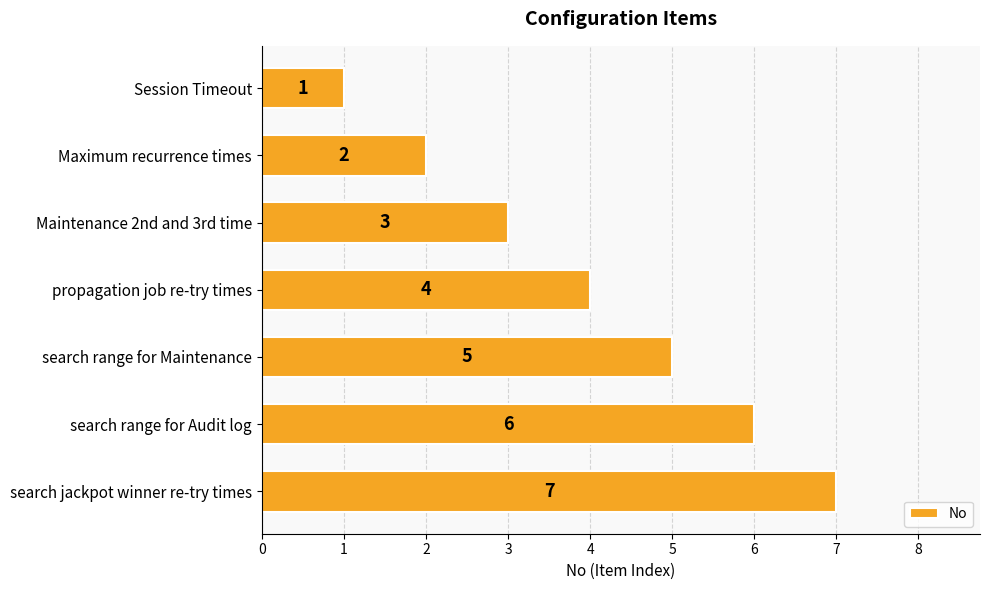

Where is the data nearest to the value 4?

propagation job re-try times